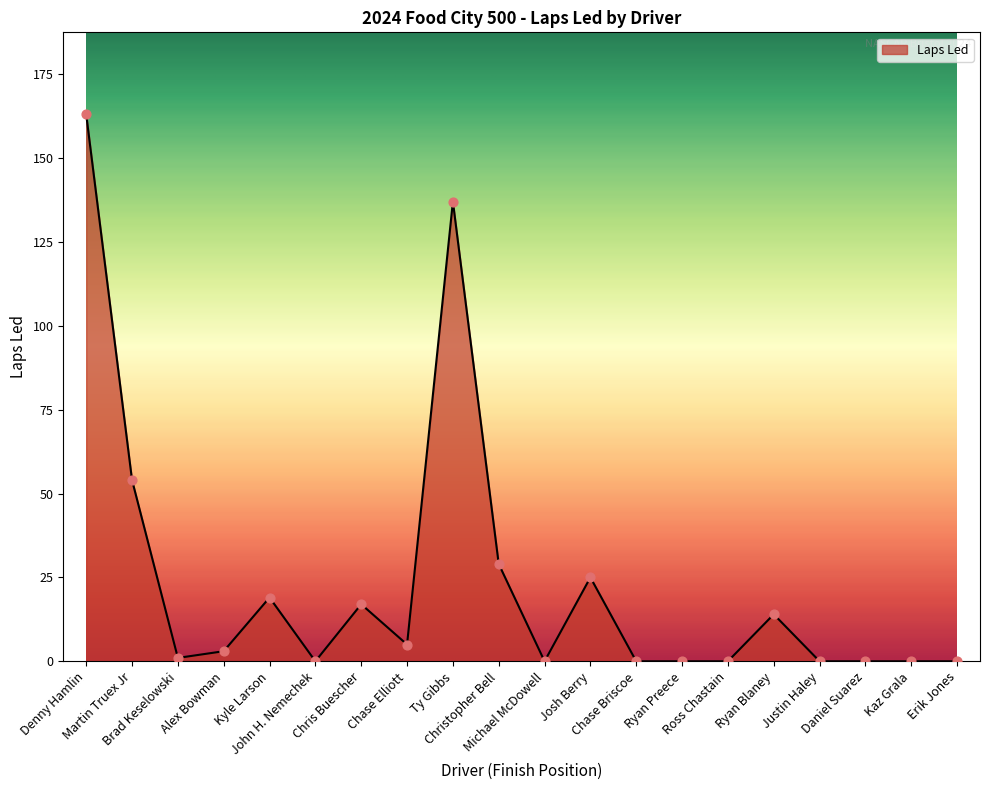

Which has a higher value, Christopher Bell or Josh Berry?

Christopher Bell